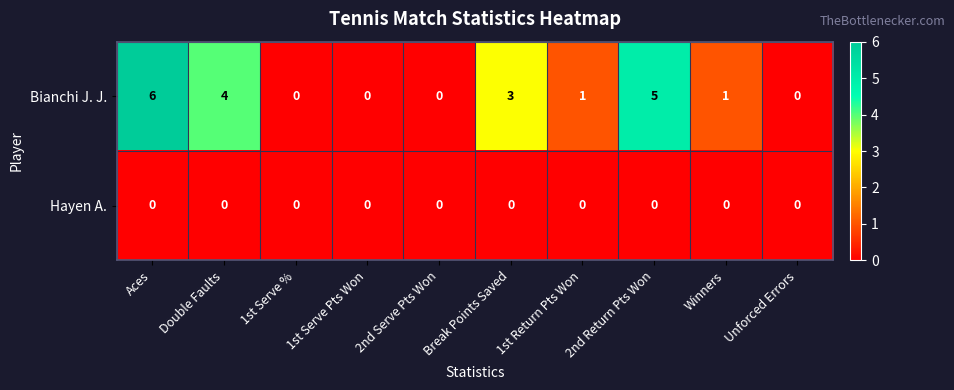

True or false: Bianchi J. J. has a value of 0 at 2nd Serve Pts Won.

True